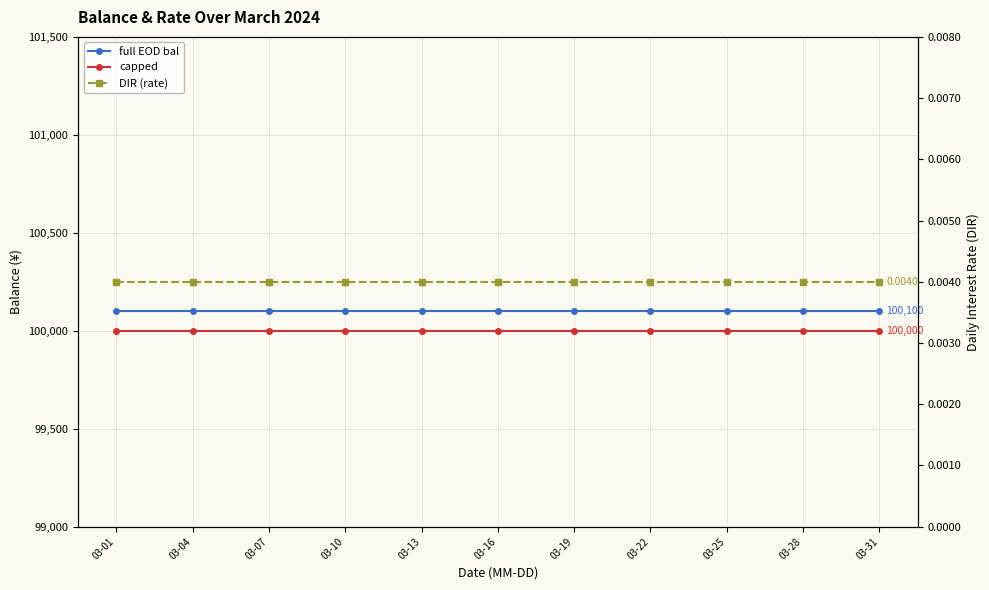

What is the total value across all series at 17?

200100.0